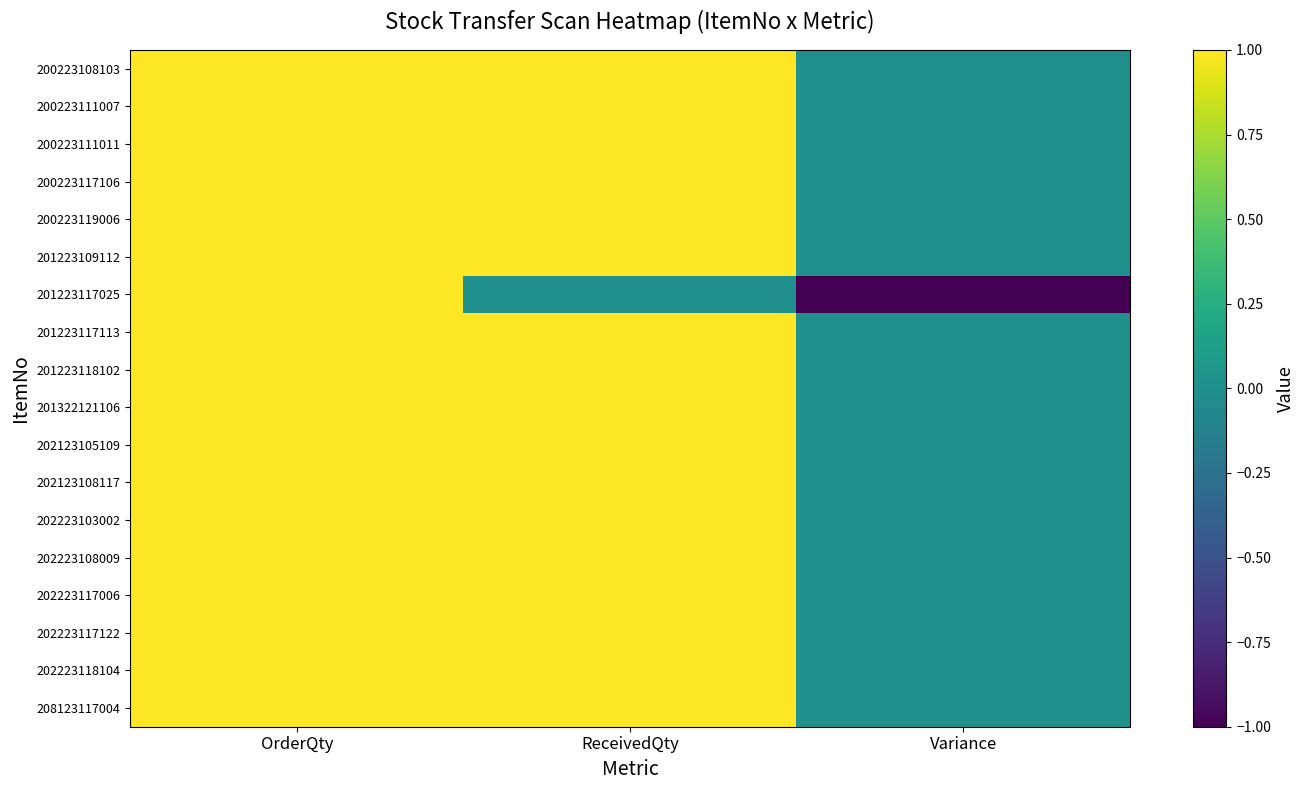

Reading left to right, transcribe all the data shown in this chart.

200223108103: 1	1	0
200223111007: 1	1	0
200223111011: 1	1	0
200223117106: 1	1	0
200223119006: 1	1	0
201223109112: 1	1	0
201223117025: 1	0	-1
201223117113: 1	1	0
201223118102: 1	1	0
201322121106: 1	1	0
202123105109: 1	1	0
202123108117: 1	1	0
202223103002: 1	1	0
202223108009: 1	1	0
202223117006: 1	1	0
202223117122: 1	1	0
202223118104: 1	1	0
208123117004: 1	1	0